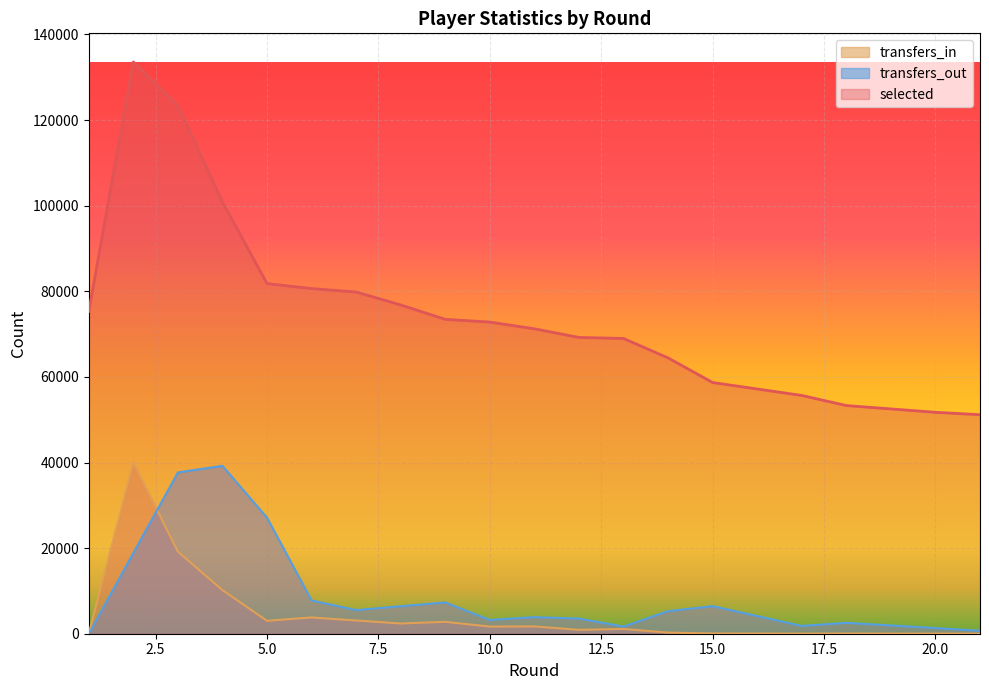

How many interior local peaks does the transfers_in series have?

6